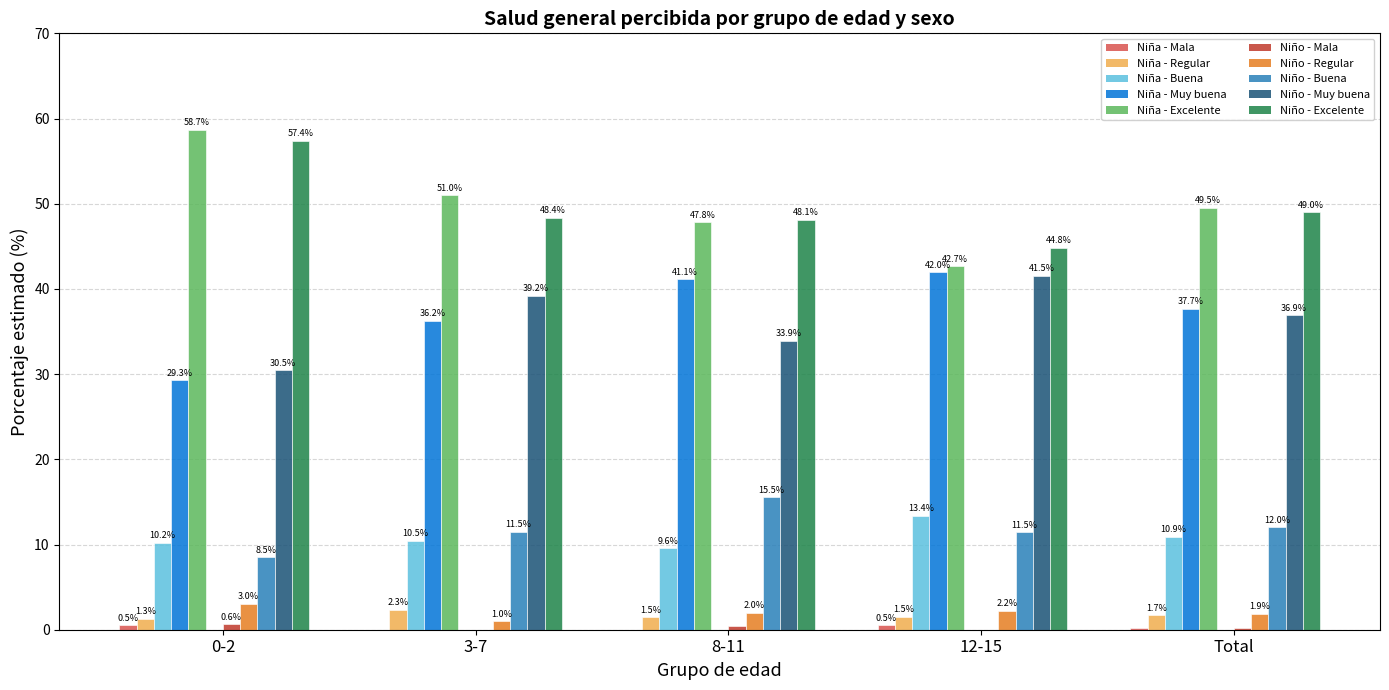

Is it true that Niño - Mala equals -0.4 at 3-7?

False